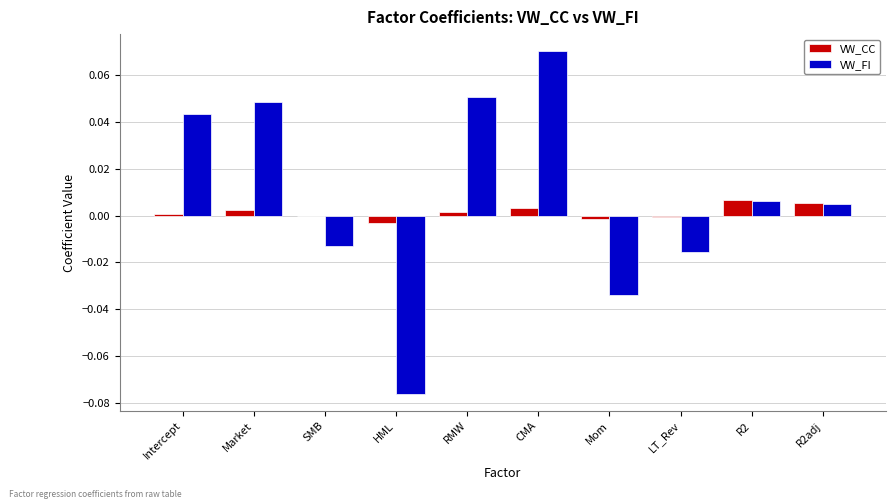

Between HML and R2, which series saw the biggest shift?

VW_FI